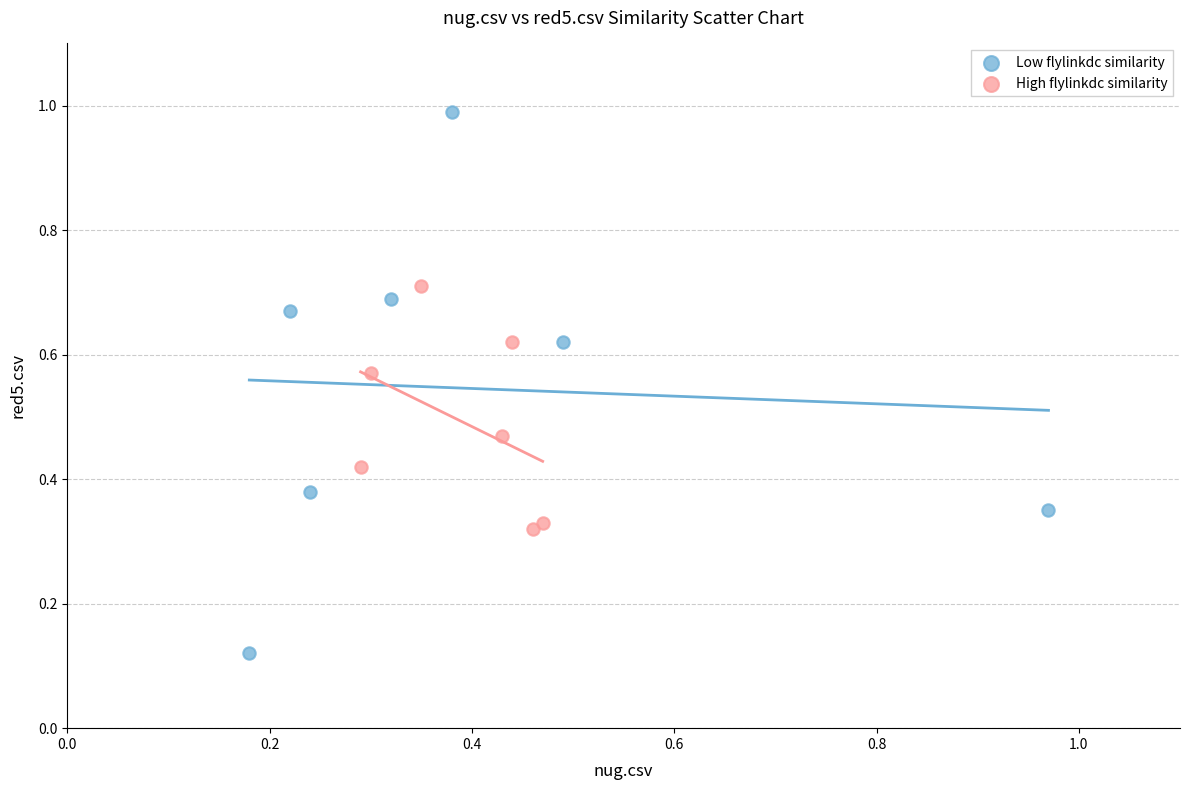

Which series has the largest Y range (max minus min)?

Low flylinkdc similarity